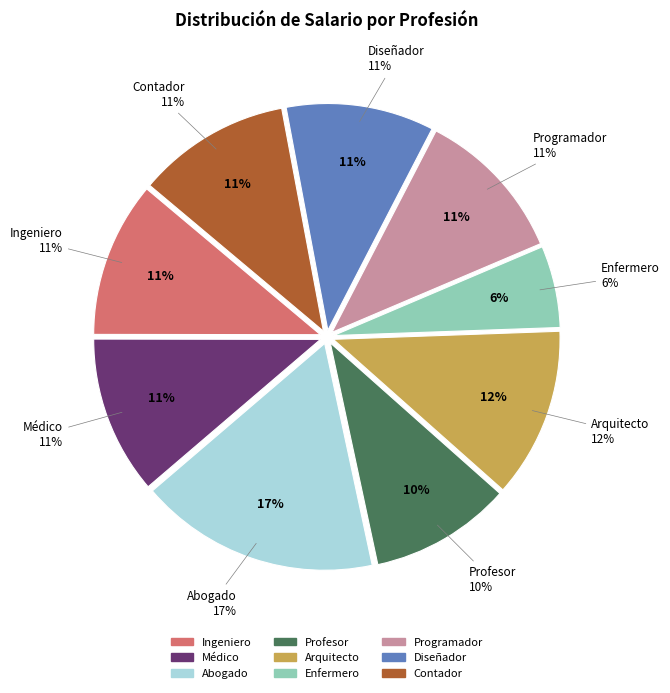

How many slices are in this pie chart?

9